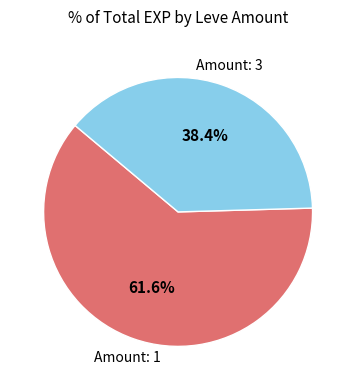

Is there any slice that represents more than half of the pie?

Yes